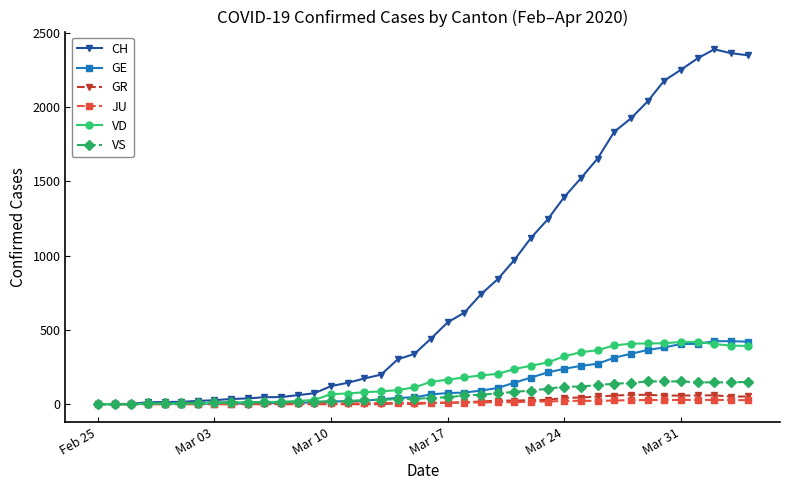

After their last crossing, which series has the higher values: JU or VS?

VS